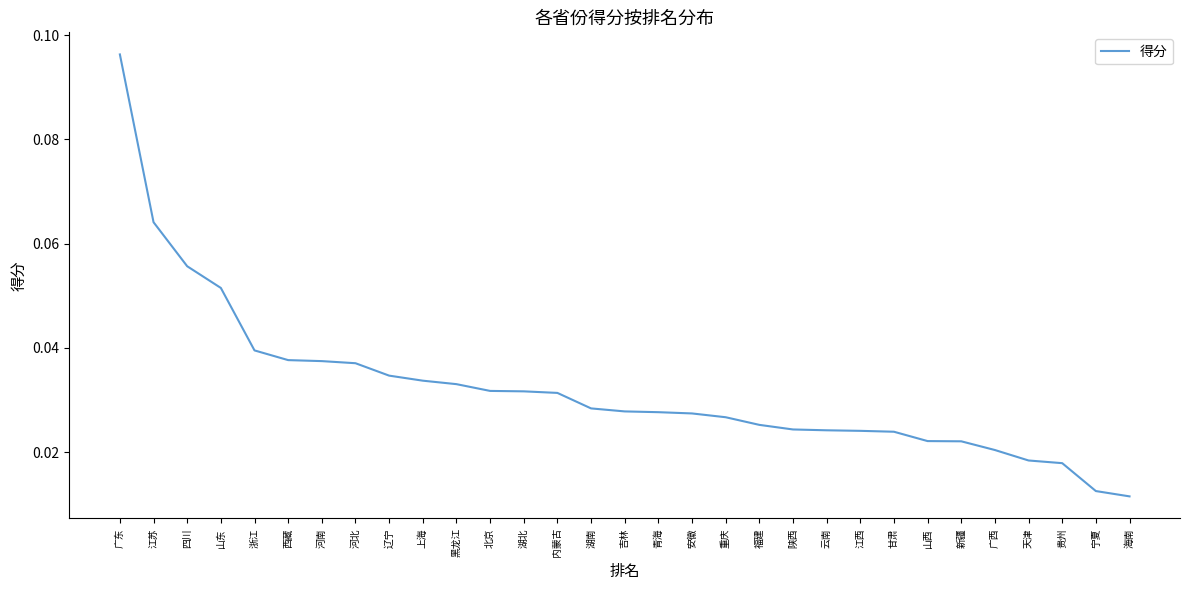

The value at 湖北 is 0.1. True or false?

False